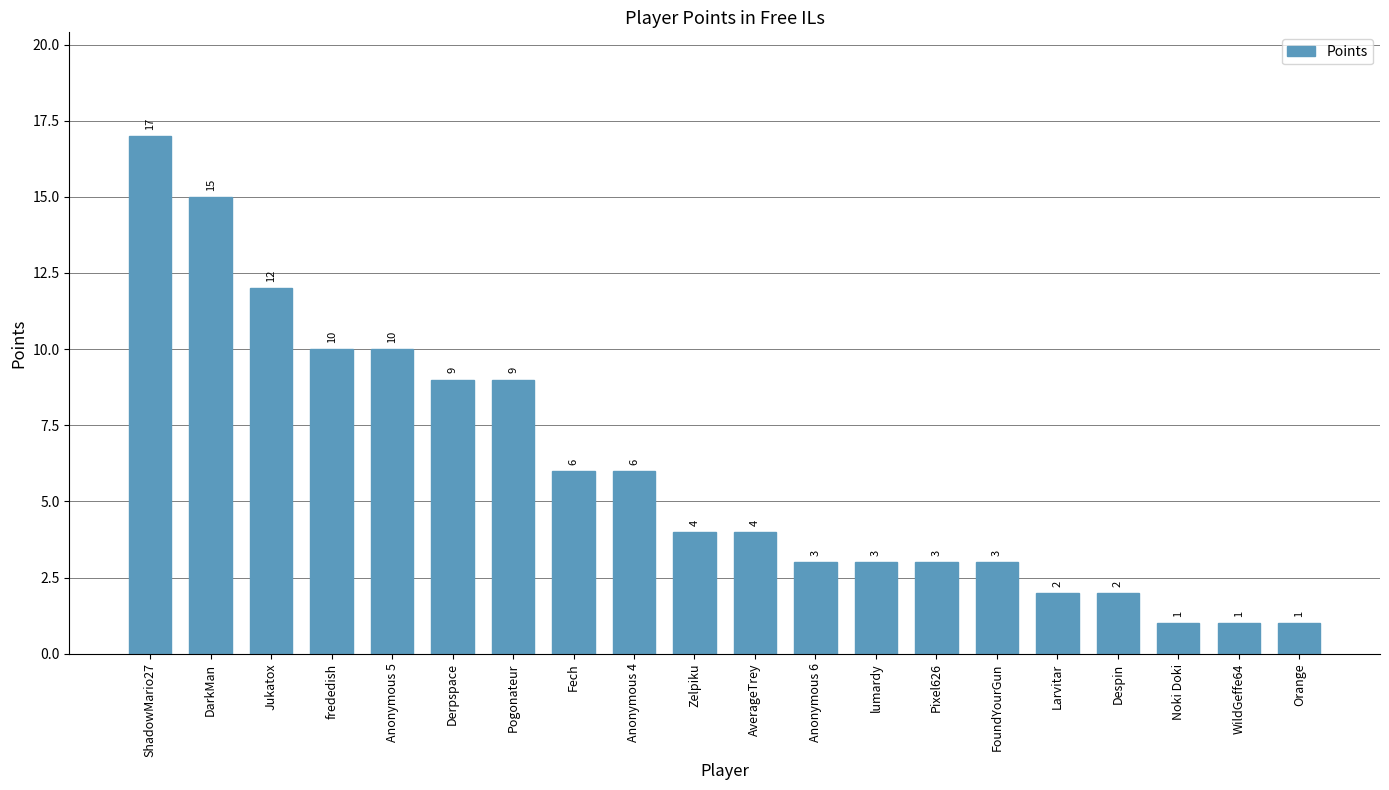

What position from the right is WildGeffe64?

2